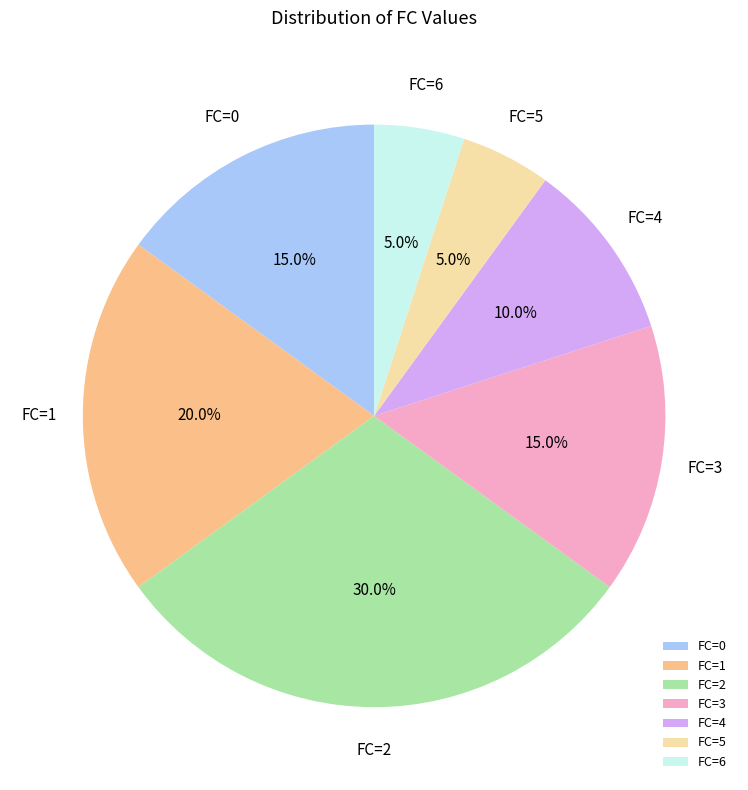

How many segments does this pie chart have?

7